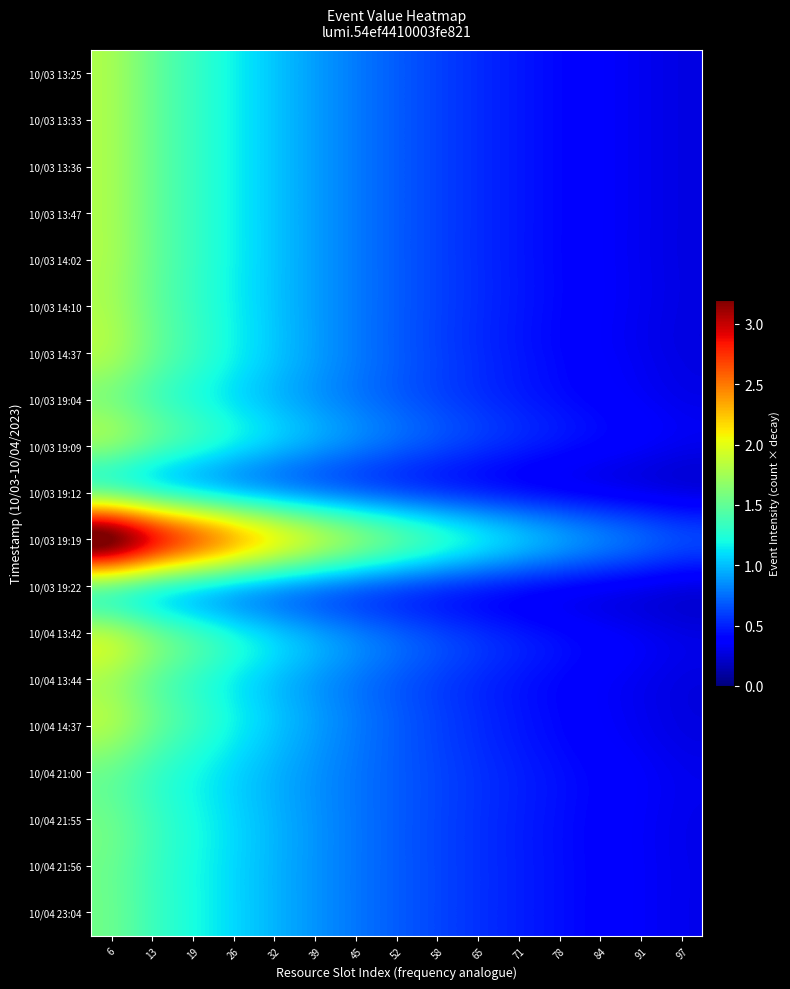

What is the total value across all series at 32?

20.1